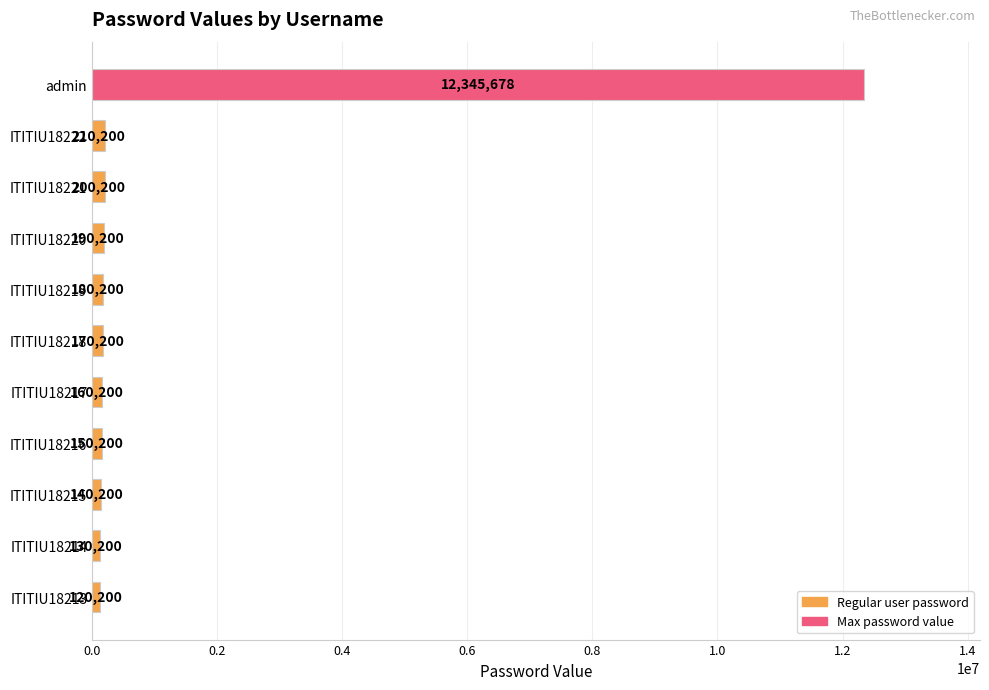

The value at ITITIU18215 is 140200. True or false?

True